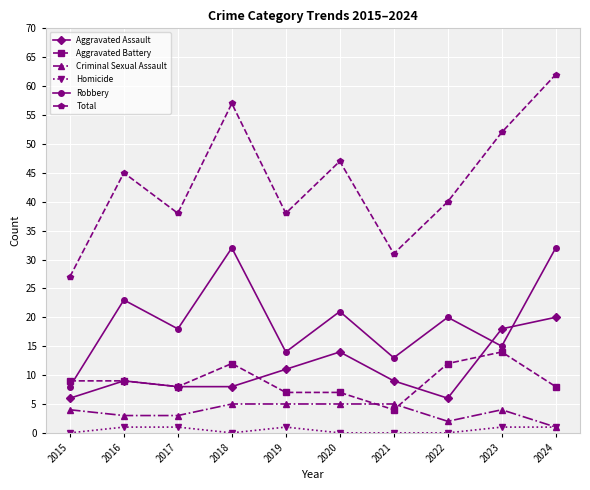

Where is the first local minimum for Homicide?

2018